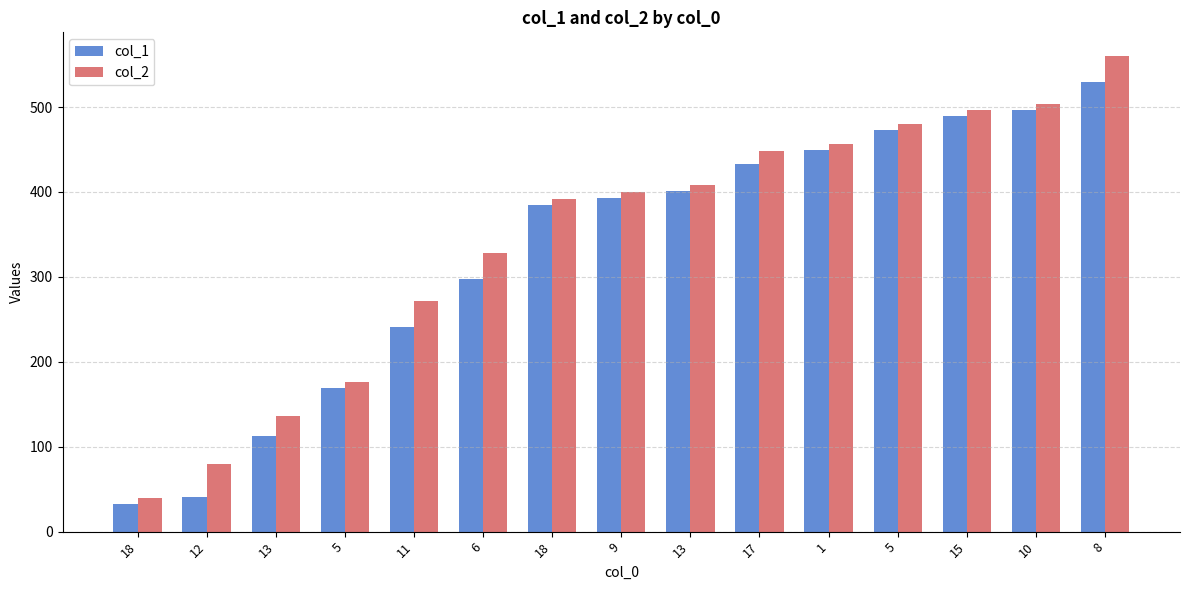

The col_1 series shows 449 at 1. True or false?

True